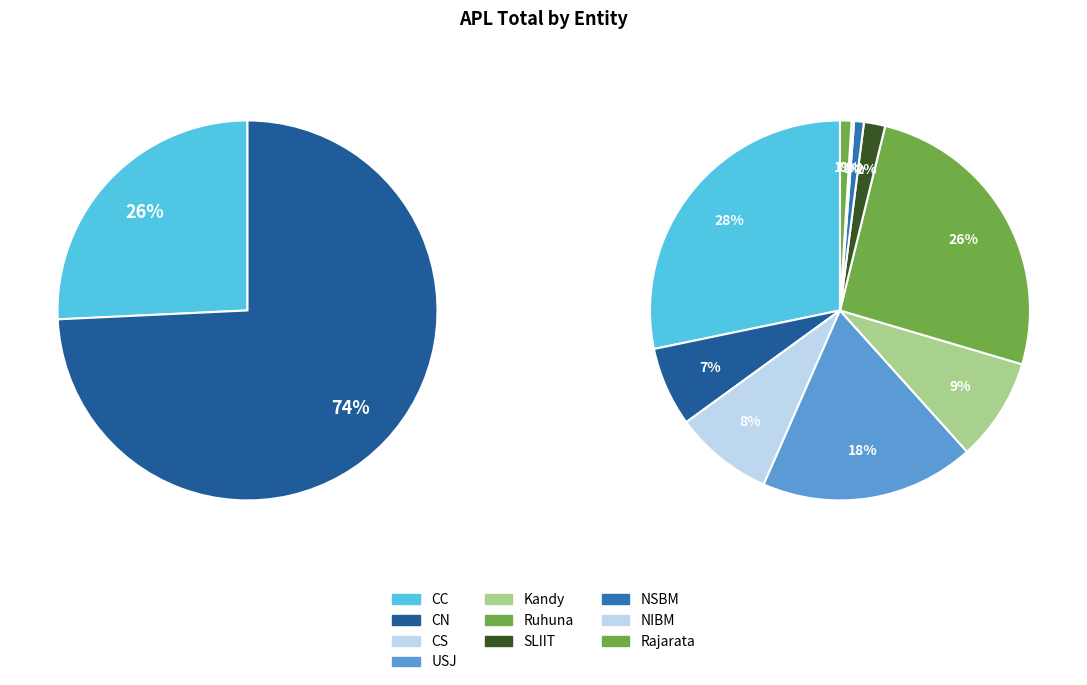

What percentage is the Rajarata slice, to the nearest percent?

1%